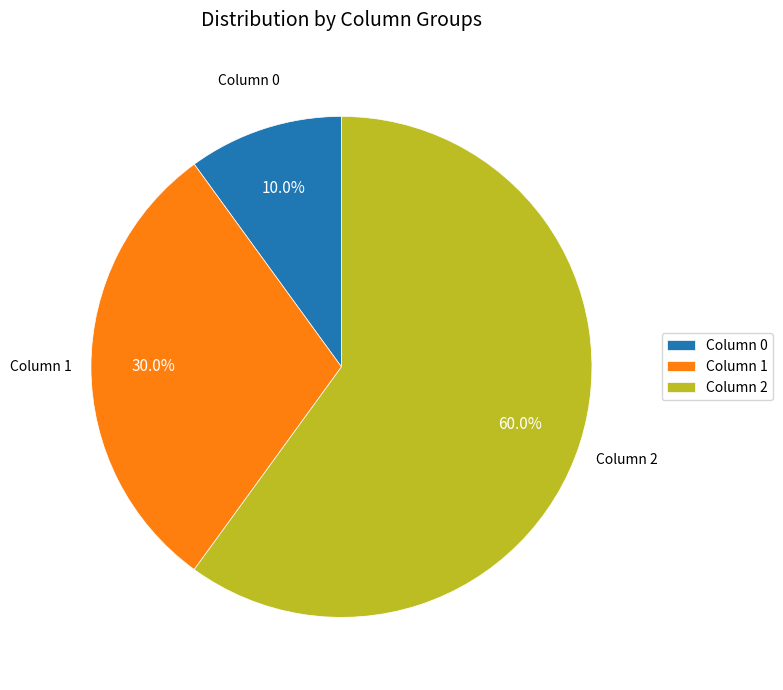

Rank the categories by value from lowest to highest.

Column 0, Column 1, Column 2